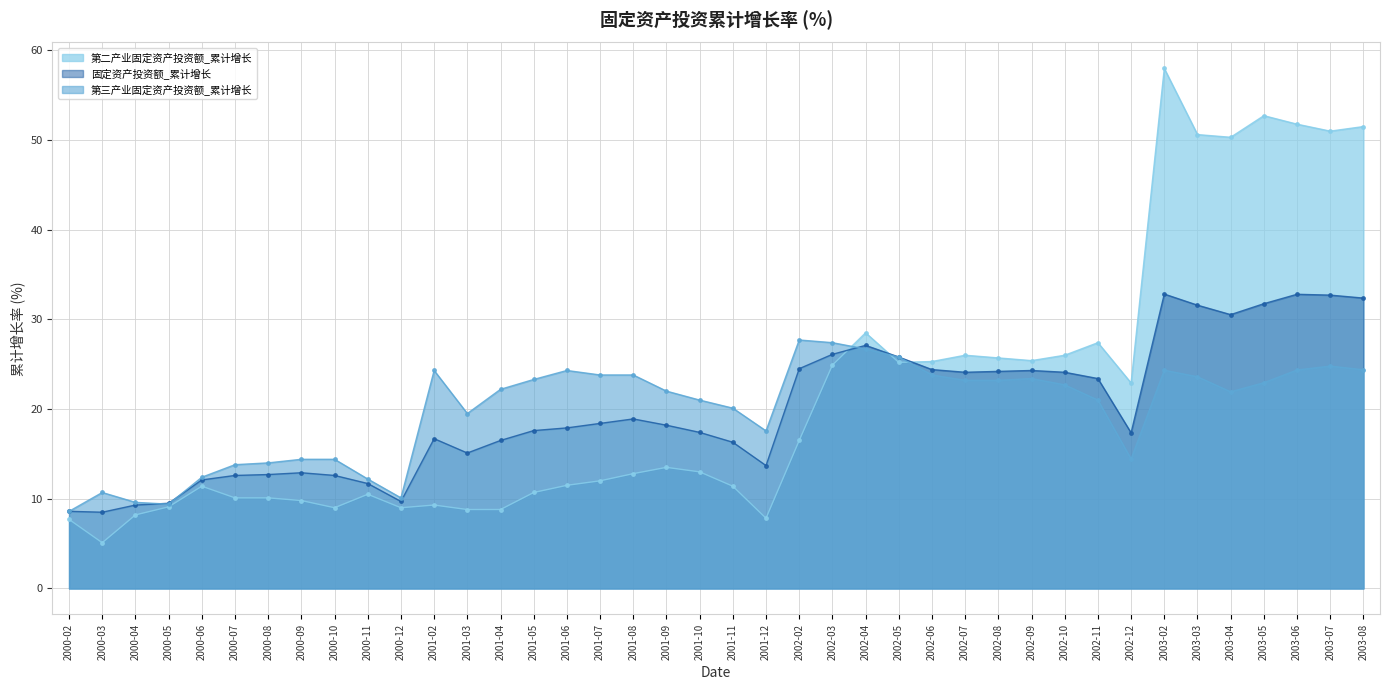

Where is 第二产业固定资产投资额_累计增长 nearest to the value 31?

2002-04